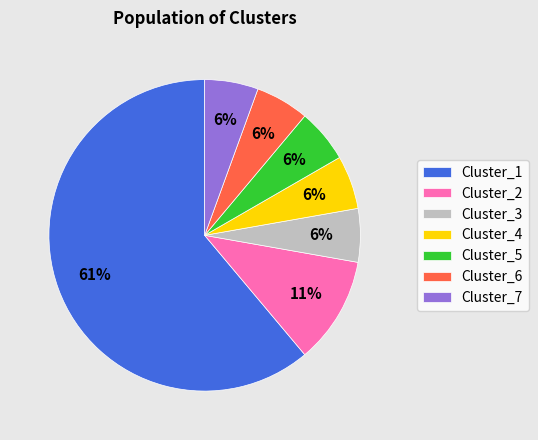

Count the number of slices in the pie.

7